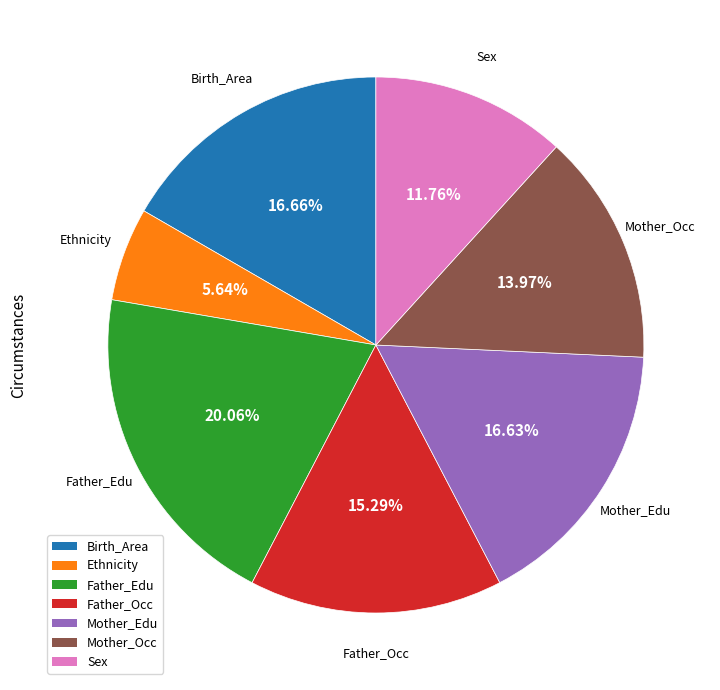

To the nearest percent, what is the average slice percentage?

14%